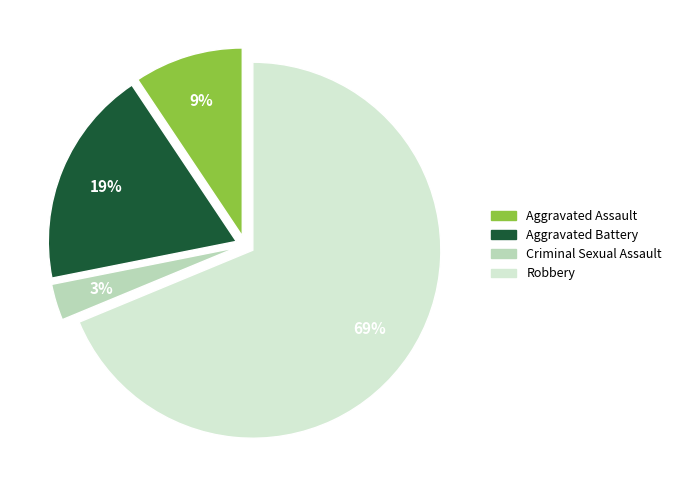

To the nearest percent, what is the combined percentage of Criminal Sexual Assault and Aggravated Battery?

22%